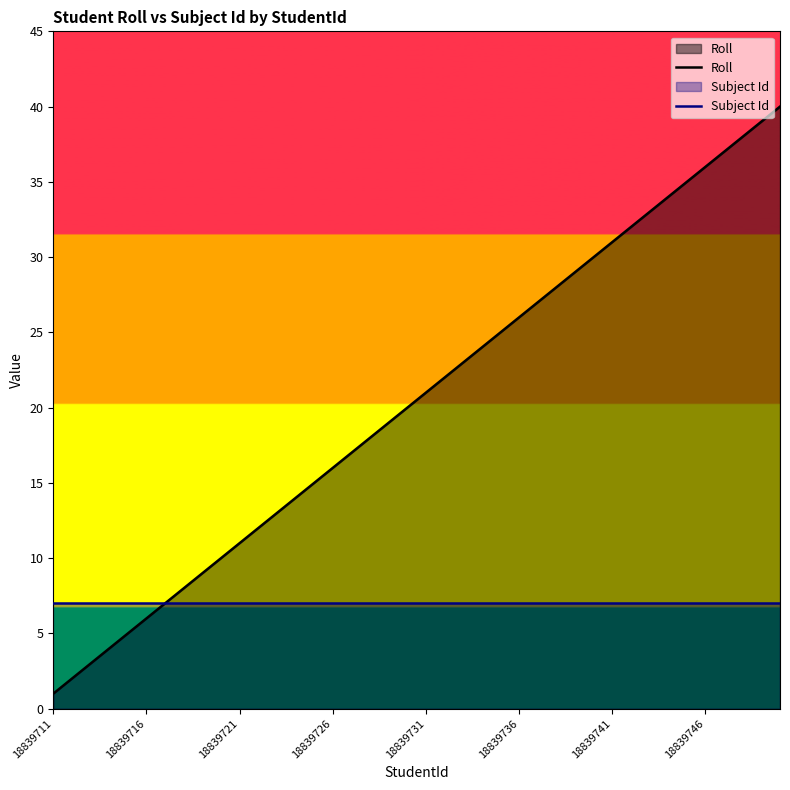

How many data points in Roll are above 21?

19